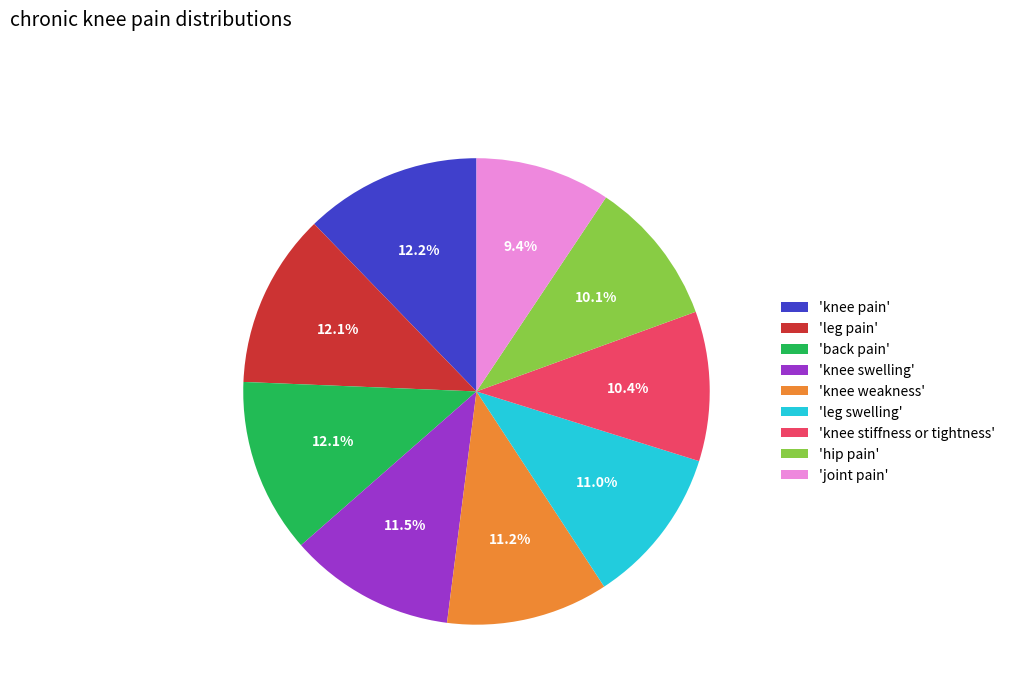

What is the smallest slice in the pie chart?

'joint pain'